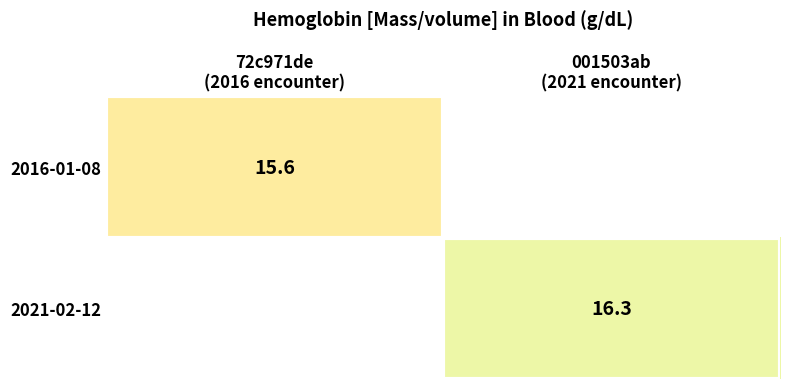

Rank the series by their maximum value, from lowest to highest.

2016-01-08, 2021-02-12